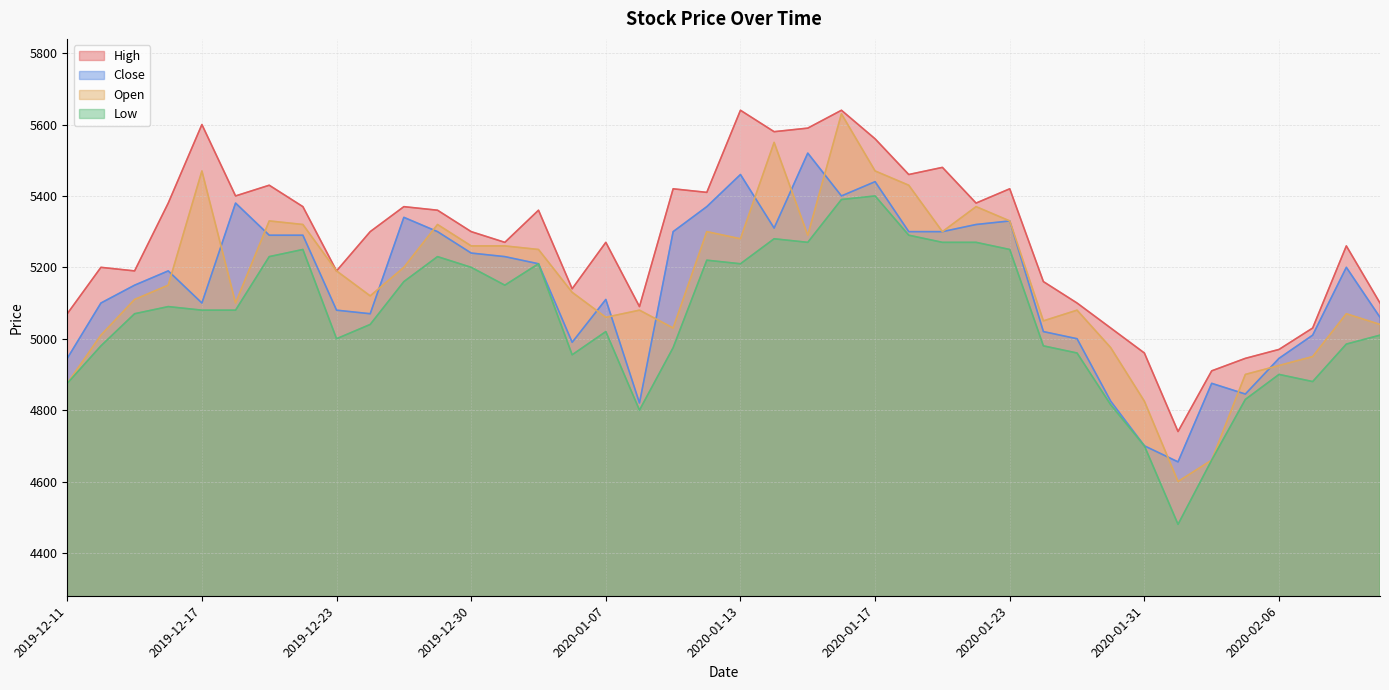

What is the total value across all series at 2019-12-20?

21230